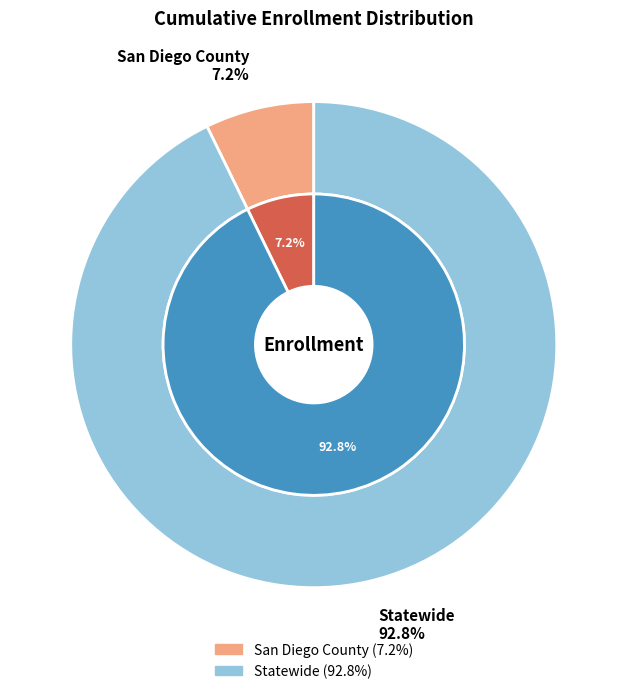

Count the number of slices in the pie.

2